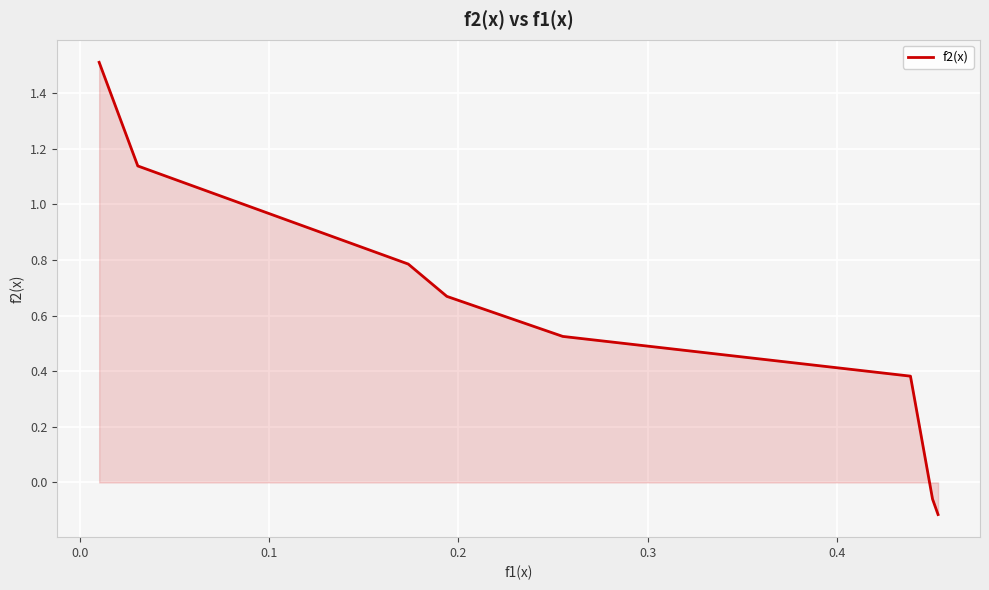

True or false: the data has more than 0 interior local peaks.

False